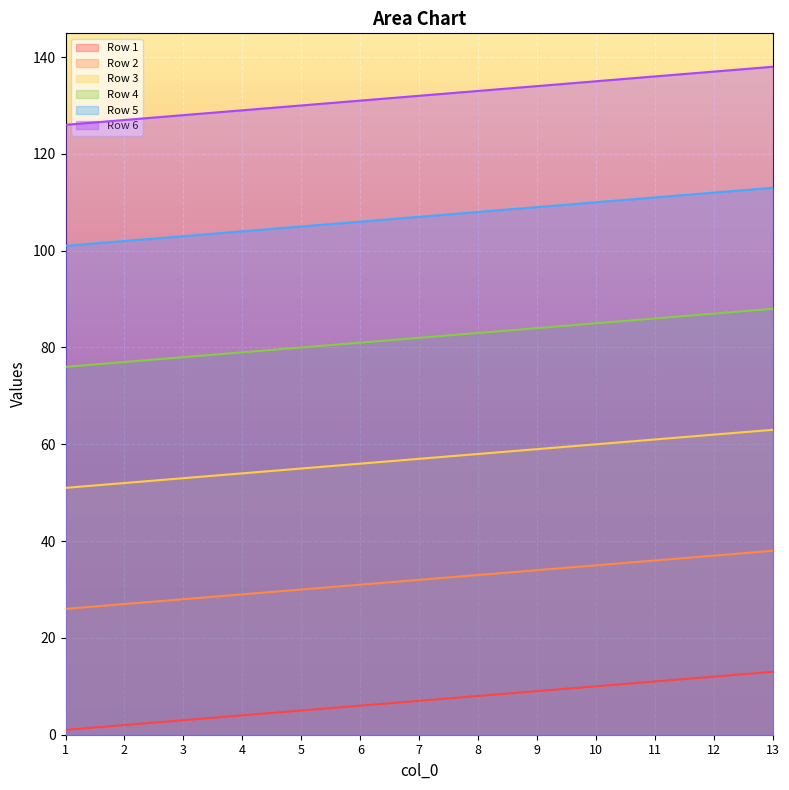

How many distinct data groups are displayed?

6